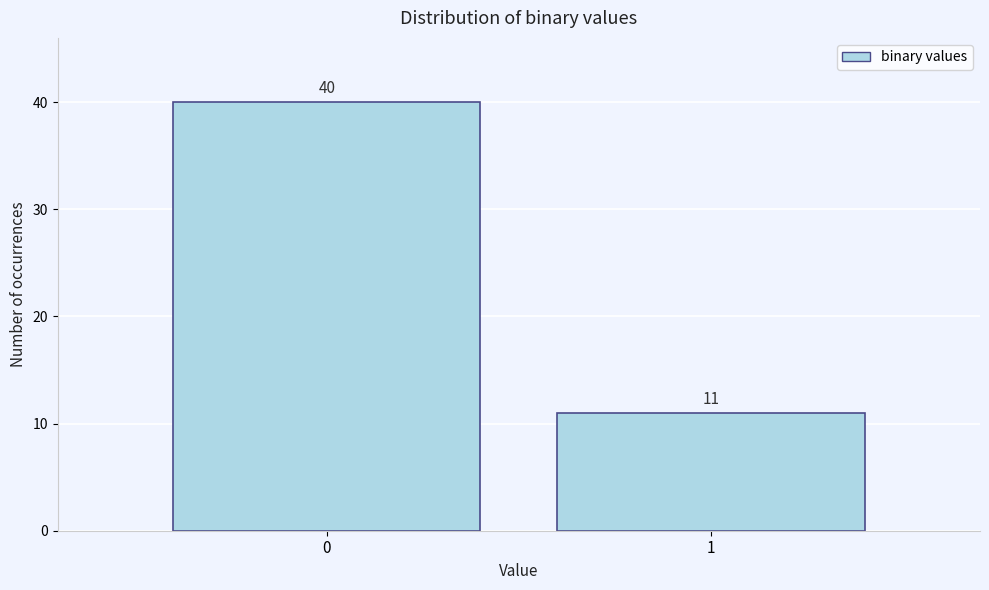

Reading left to right, extract all data points from this chart.

40	11